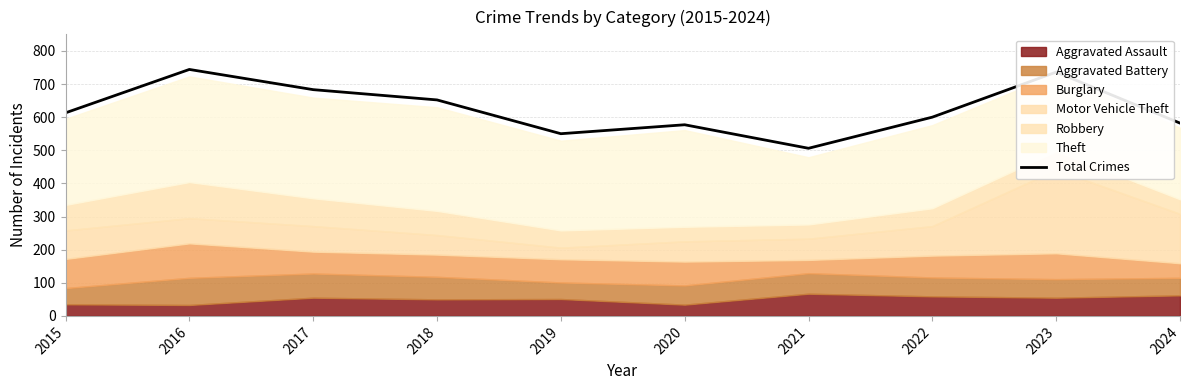

The Total Crimes series shows 736 at 2023. True or false?

True